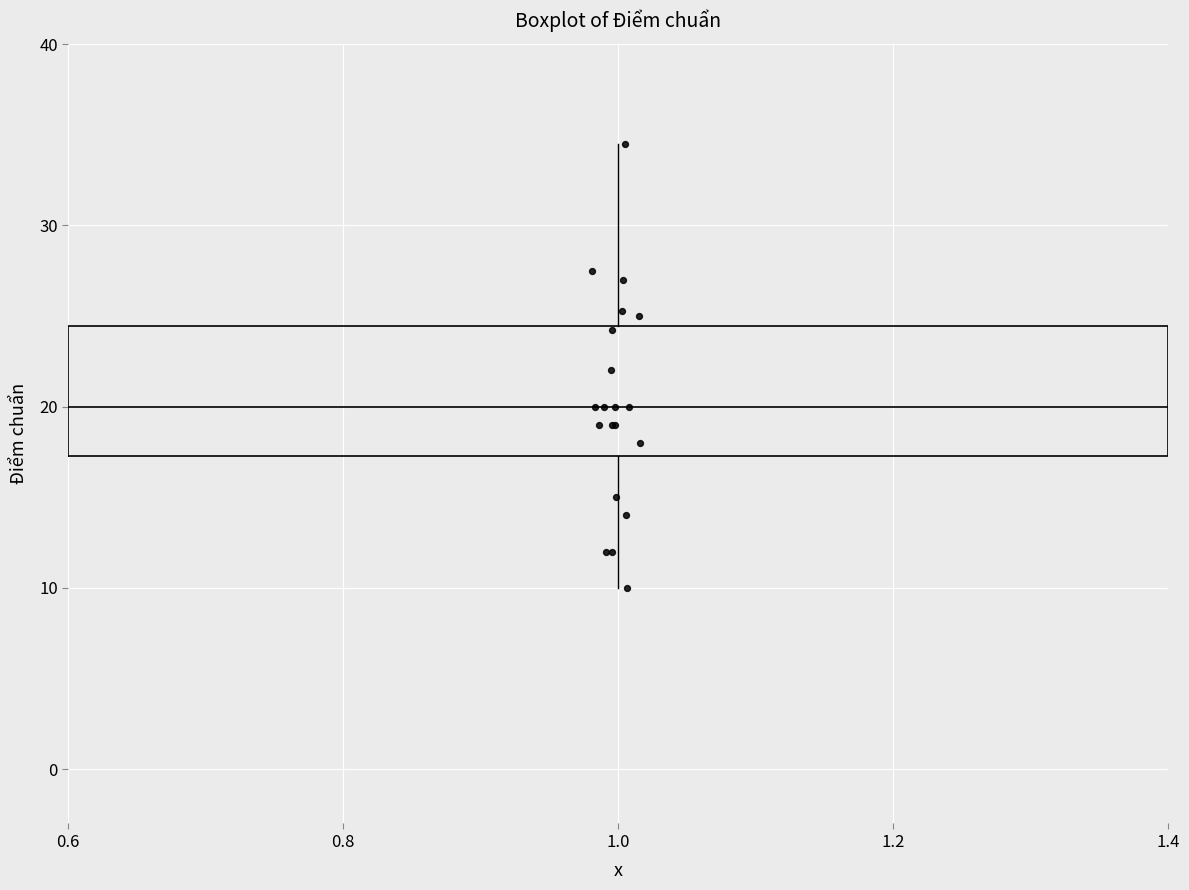

Transcribe this box plot: give where the median line is, the range the box spans, and where the two whiskers end, as read against the y-axis. The values are not printed on the chart, so give them approximately, as read against the axis.

median 20, box 17 to 24, whiskers 10 to 35